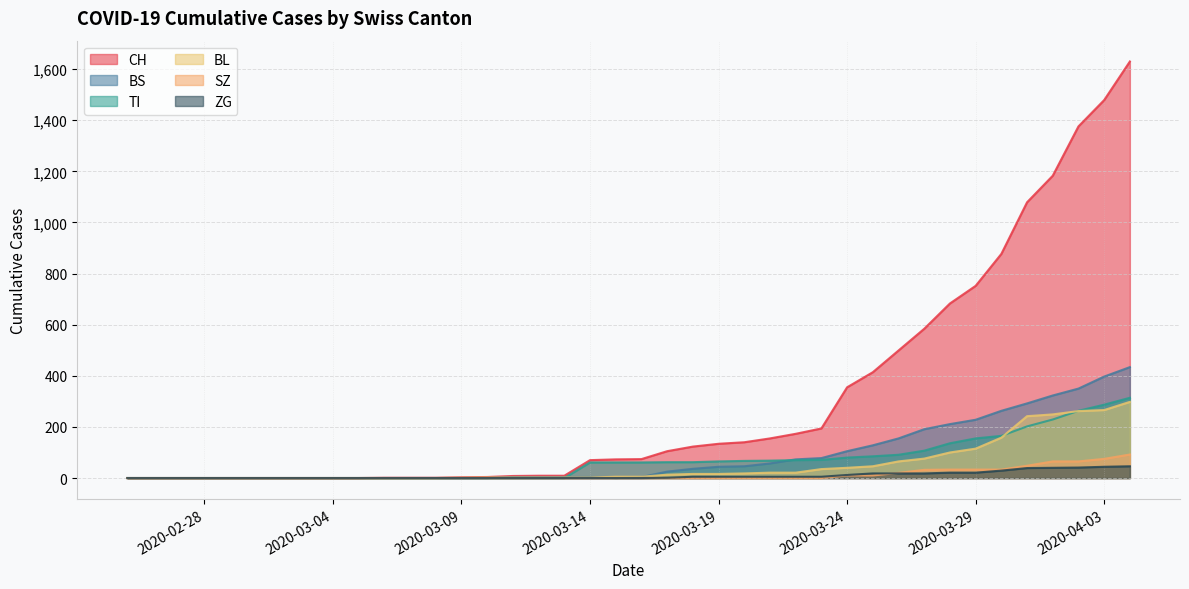

Reading left to right, extract all data points from this chart.

CH: 0	0	0	0	0	0	0	0	0	0	1	1	1	3	4	8	9	9	70	73	74	105	123	134	140	155	173	194	355	414	499	584	683	752	877	1079	1183	1376	1479	1630
TI: 0	0	0	0	0	0	0	0	0	0	0	0	0	0	0	0	0	0	61	61	61	62	62	65	67	68	70	71	80	85	91	107	136	155	165	202	229	263	287	314
BS: 0	0	0	0	0	0	0	0	0	0	0	0	0	0	0	4	4	4	4	0	4	25	36	44	46	57	73	78	105	128	155	191	211	228	263	292	323	350	397	434
BL: 0	0	0	0	0	0	0	0	0	0	0	0	0	1	2	2	2	2	2	5	5	13	16	16	18	21	21	35	40	46	65	76	100	115	158	242	249	262	266	298
ZG: 0	0	0	0	0	0	0	0	0	0	0	0	0	0	0	0	0	0	0	0	0	1	5	5	5	5	5	5	12	18	18	18	21	21	29	39	40	41	44	46
SZ: 0	0	0	0	0	0	0	0	0	0	0	0	0	0	0	0	0	0	0	0	0	0	0	0	0	0	0	0	10	10	20	32	33	33	33	48	65	65	75	92